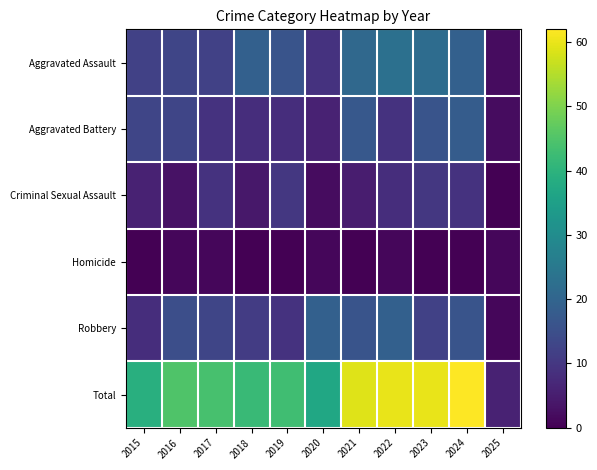

Rank the series at 2019 from lowest to highest value.

Homicide, Aggravated Battery, Robbery, Criminal Sexual Assault, Aggravated Assault, Total